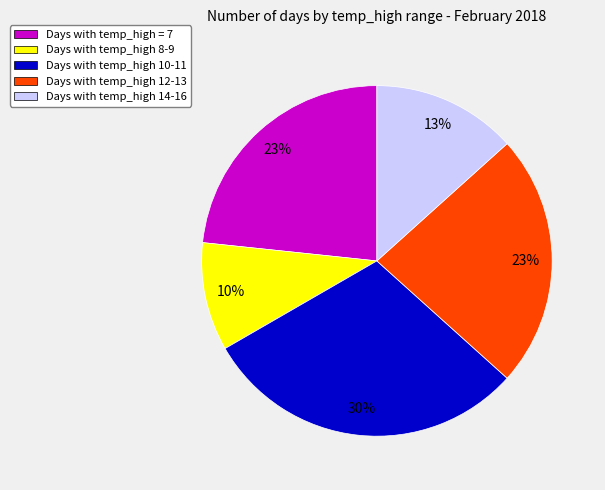

Which slice is the largest?

Days with temp_high 10-11